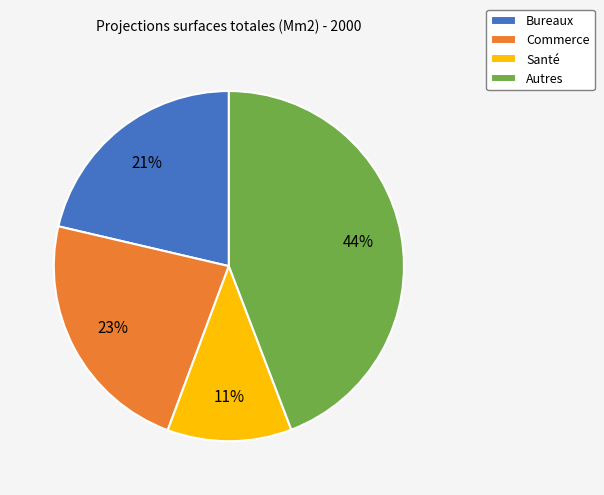

Does Santé account for over 50% of the chart?

No